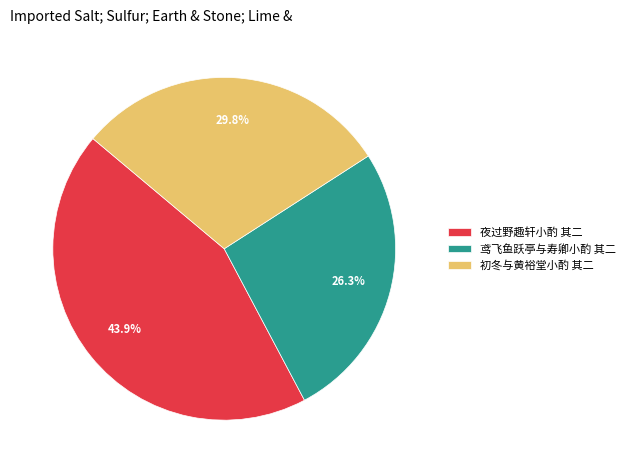

True or false: 鸢飞鱼跃亭与寿卿小酌 其二 accounts for 11% of the total.

False